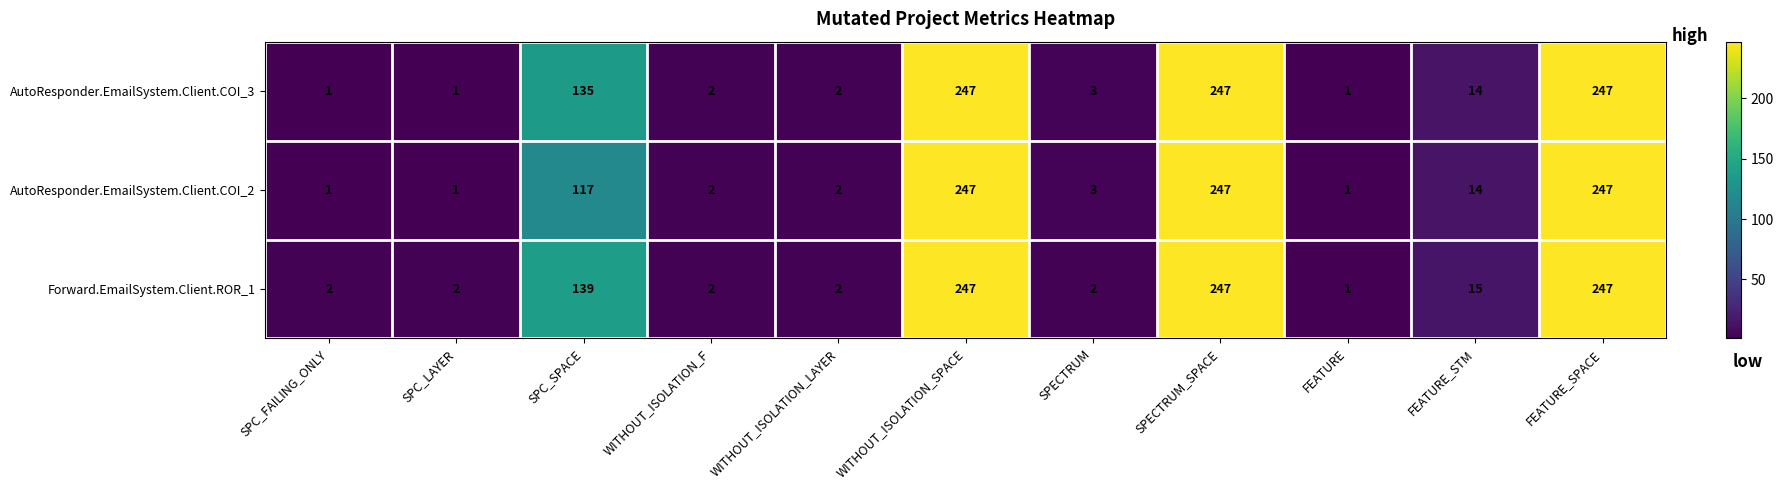

The AutoResponder.EmailSystem.Client.COI_2 series shows 3 at WITHOUT_ISOLATION_LAYER. True or false?

False